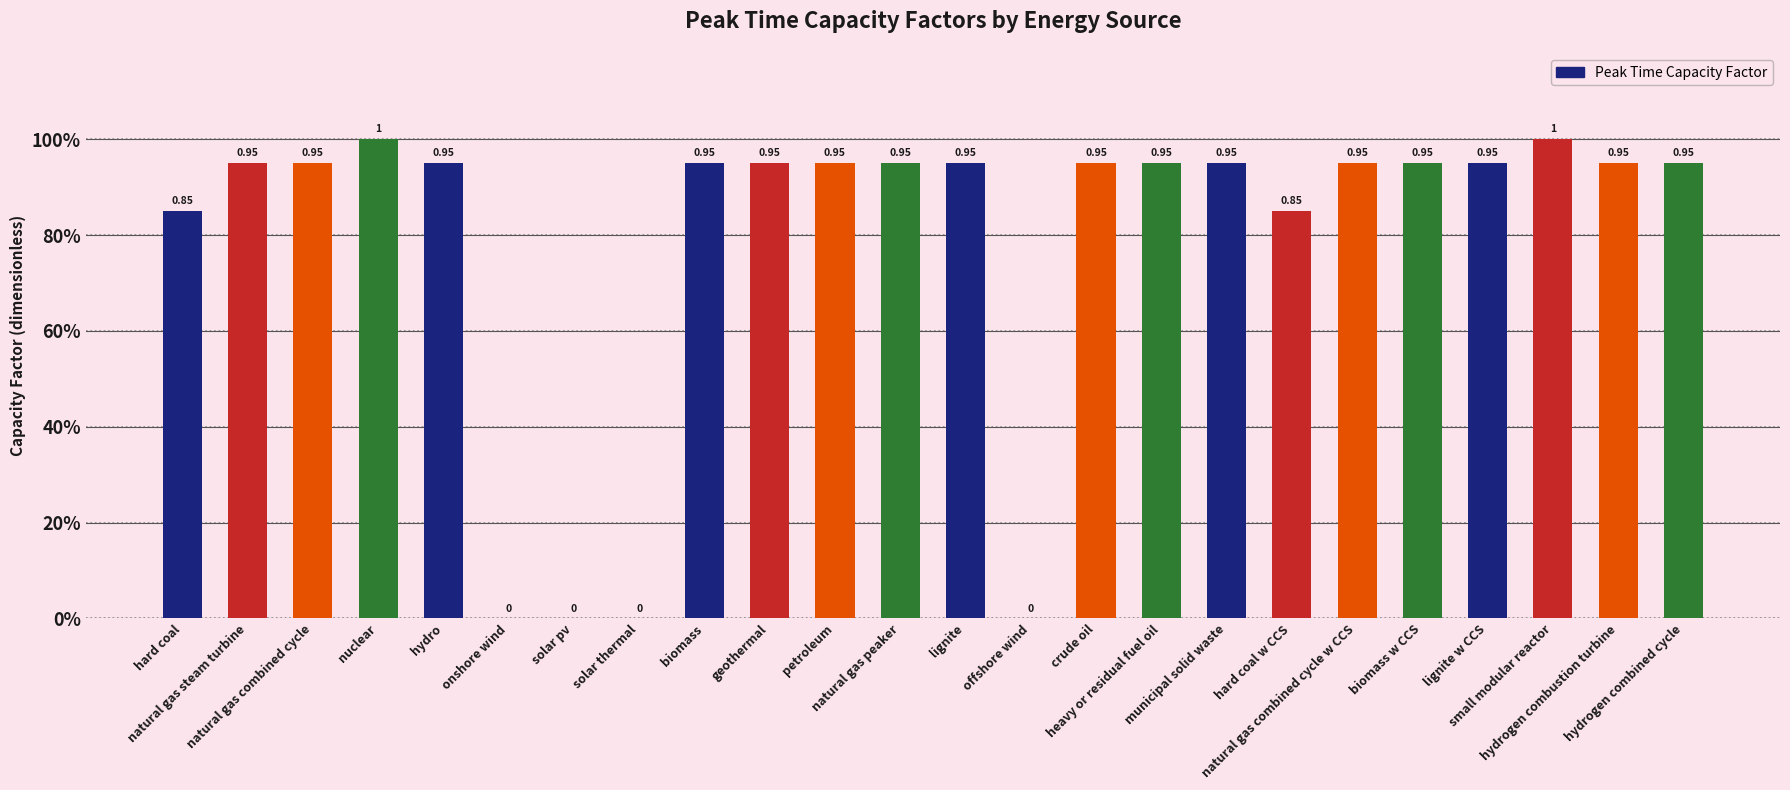

Are the bars horizontal?

No